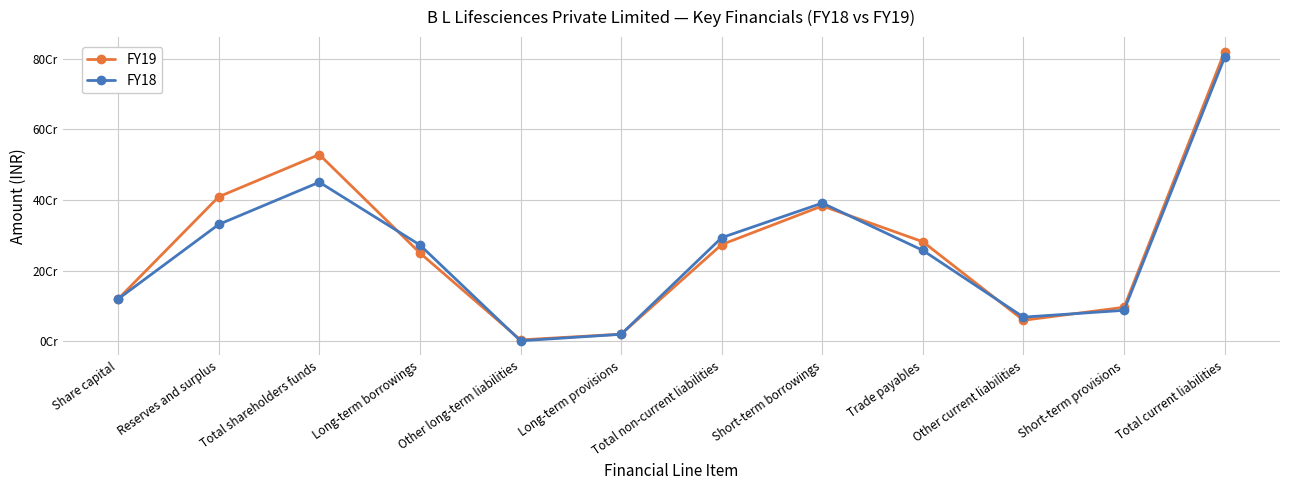

What are all the series names shown in the legend?

FY19, FY18